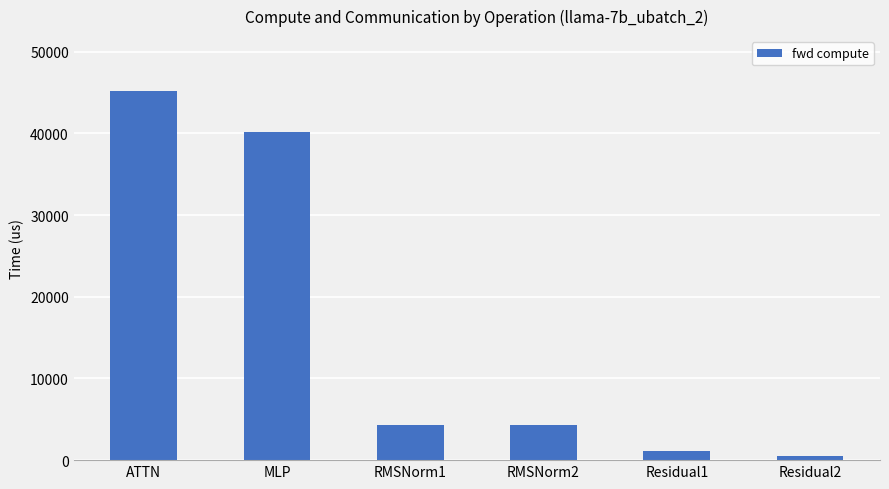

Is it true that the value at RMSNorm1 is 4254.9?

True